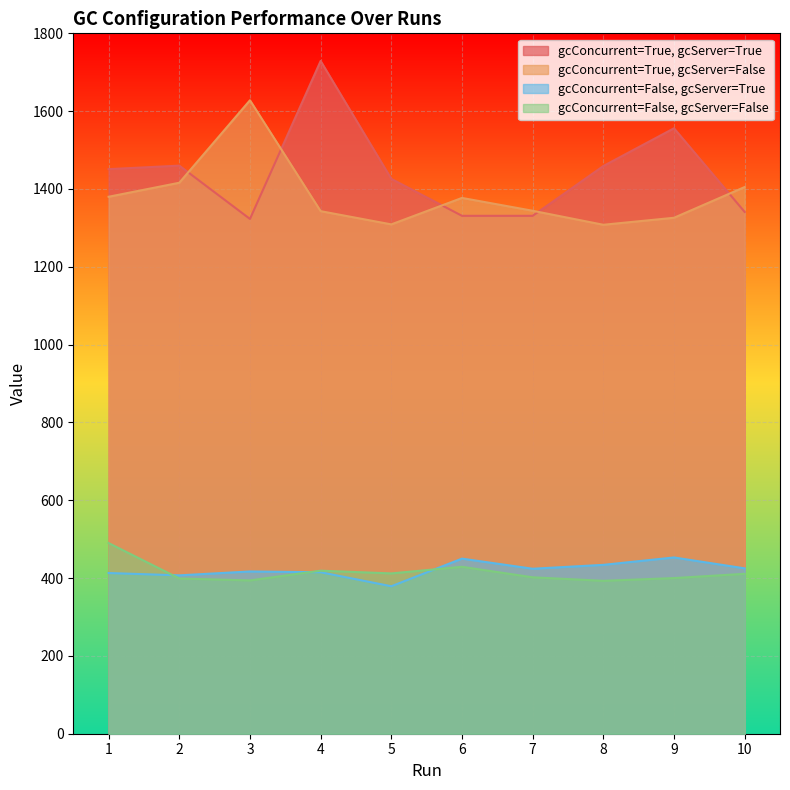

How many distinct data groups are displayed?

4